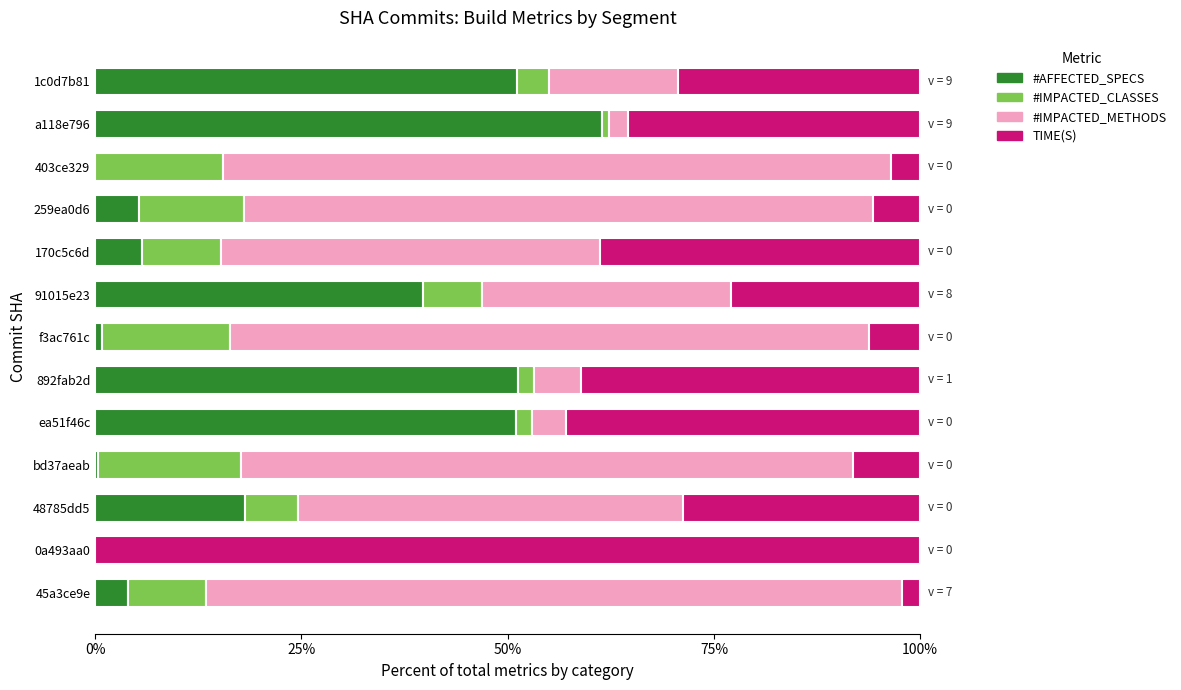

Is it true that #AFFECTED_SPECS equals 5.7 at 170c5c6d?

True